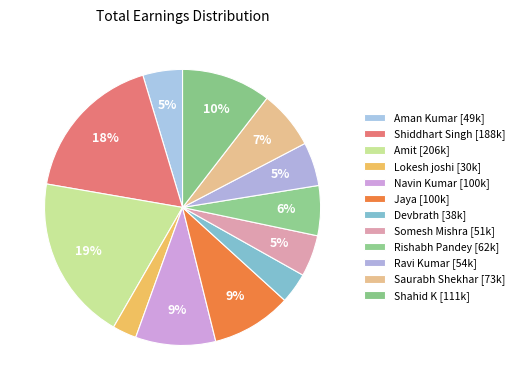

To the nearest percent, what is the average slice percentage?

8%